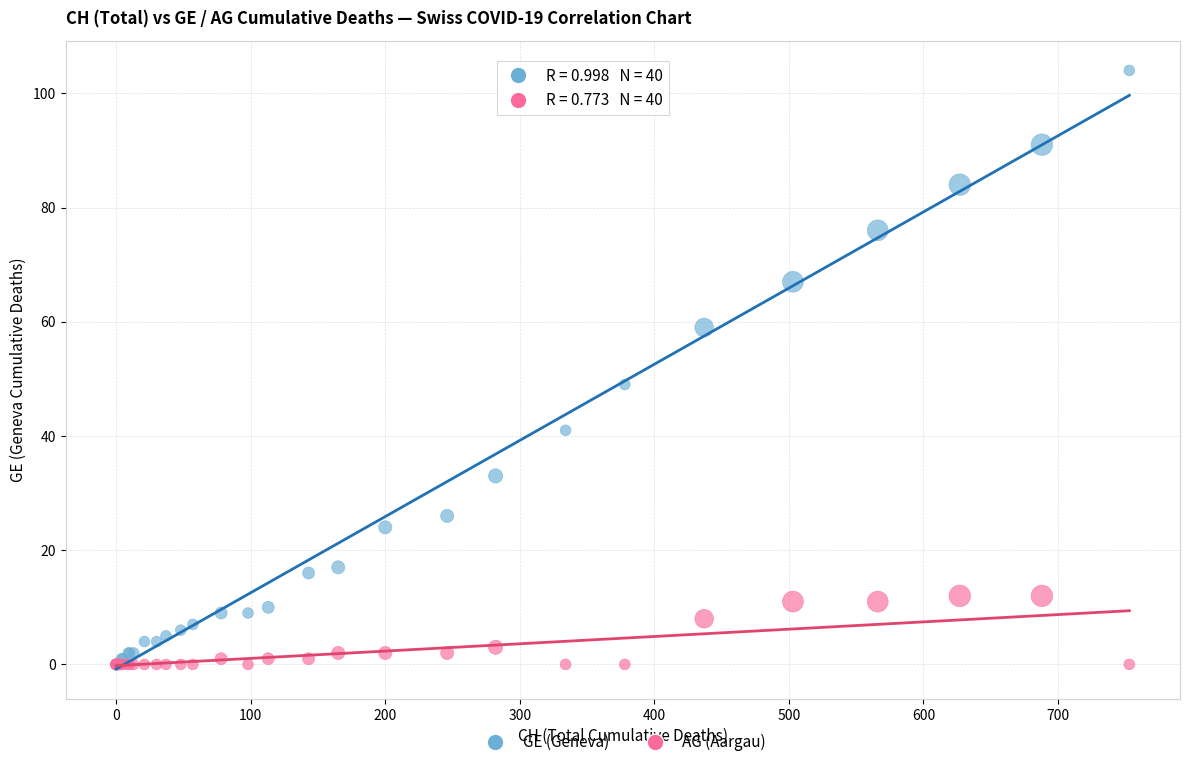

What are all the series names shown in the legend?

GE (Geneva), AG (Aargau)